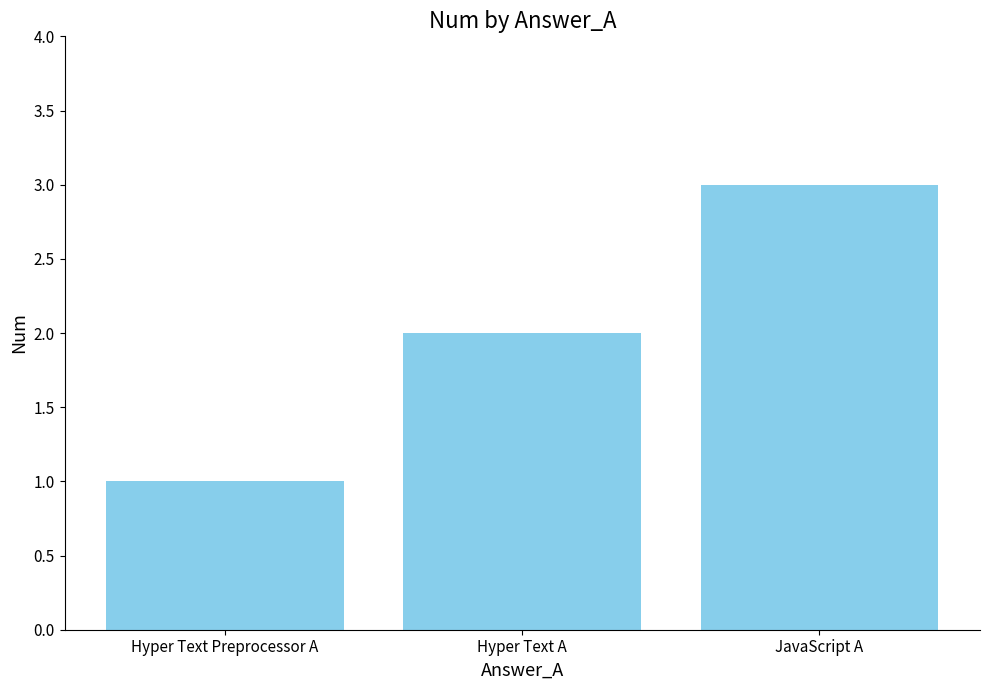

How many values are between 1 and 3?

3